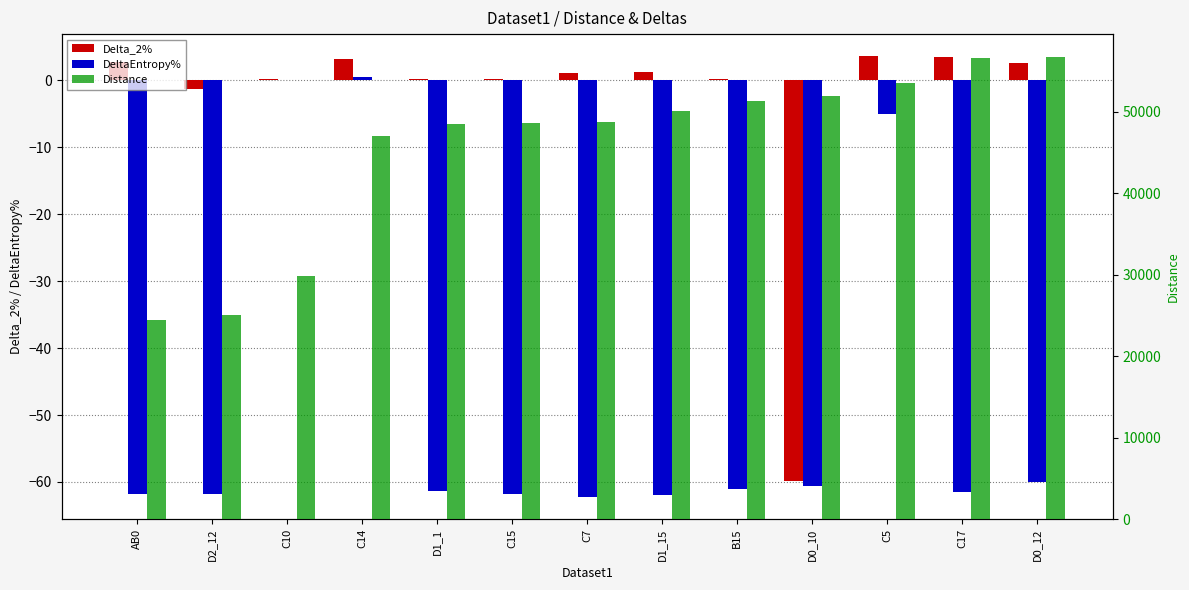

What is the approximate value of Delta_2% at C10?

0.2